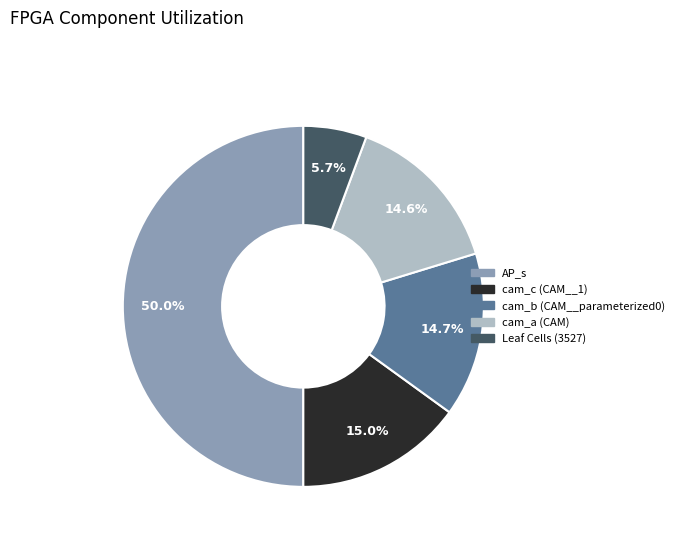

To the nearest percent, what is the combined percentage of cam_b (CAM__parameterized0) and cam_c (CAM__1)?

30%